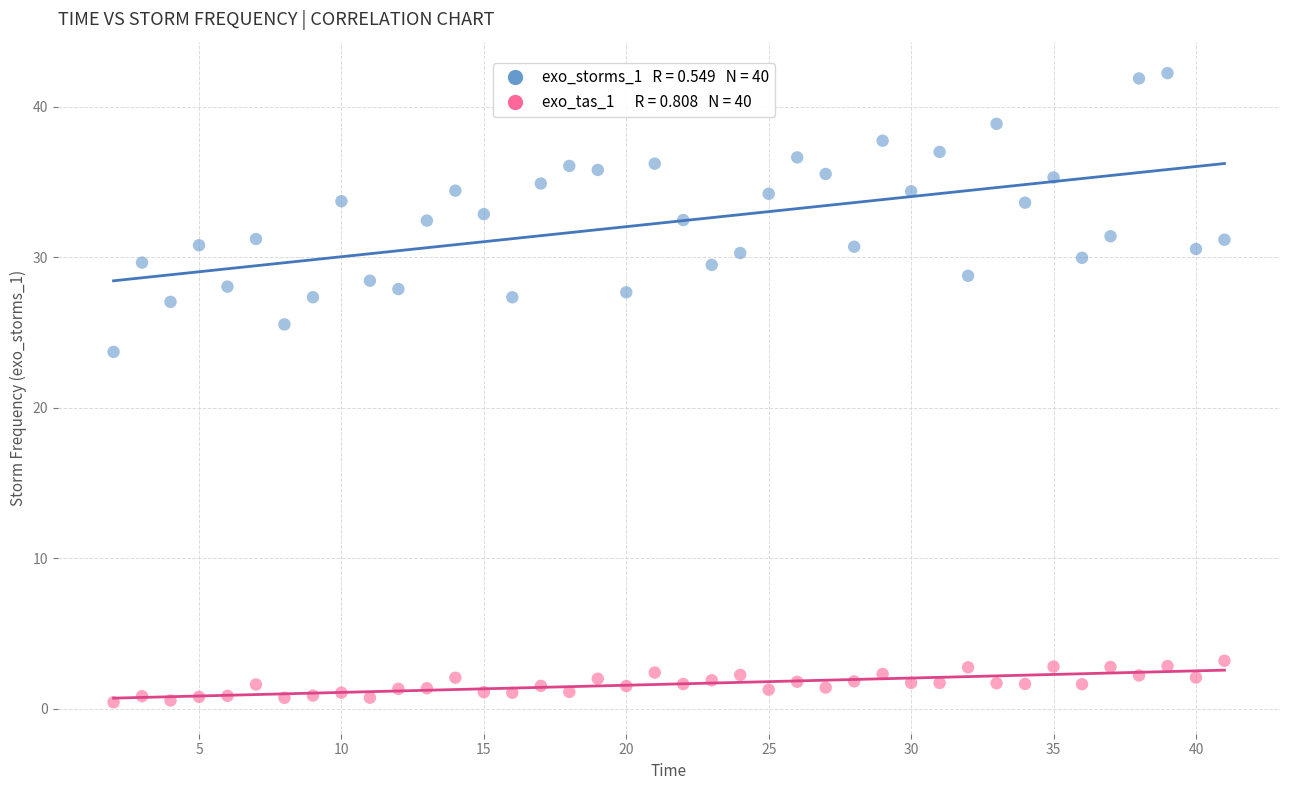

Across all series, what Y value is closest to 21?

23.7